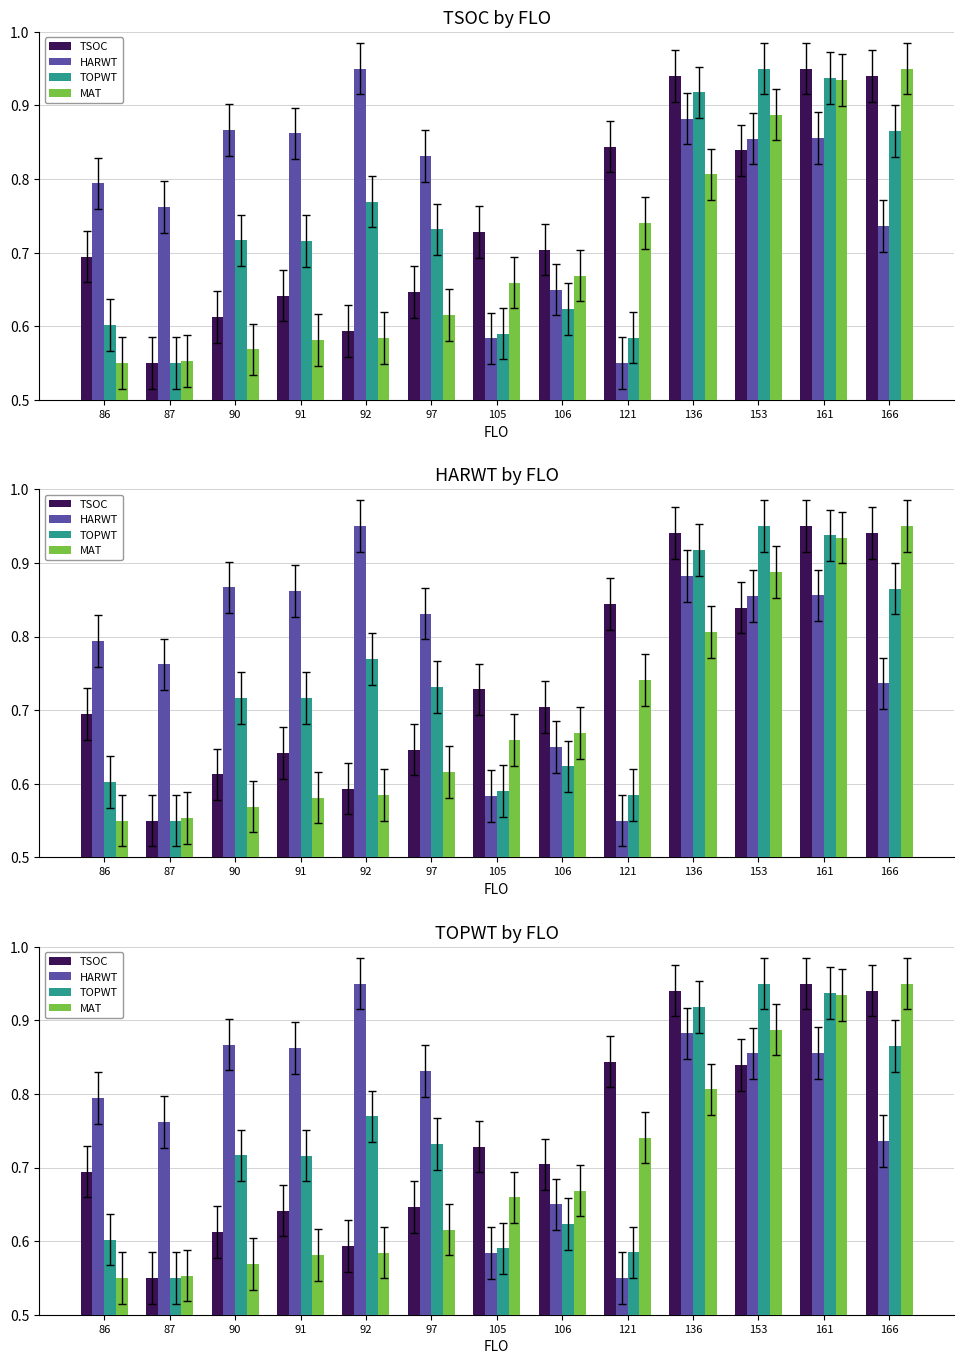

What is the smallest value displayed?

0.6